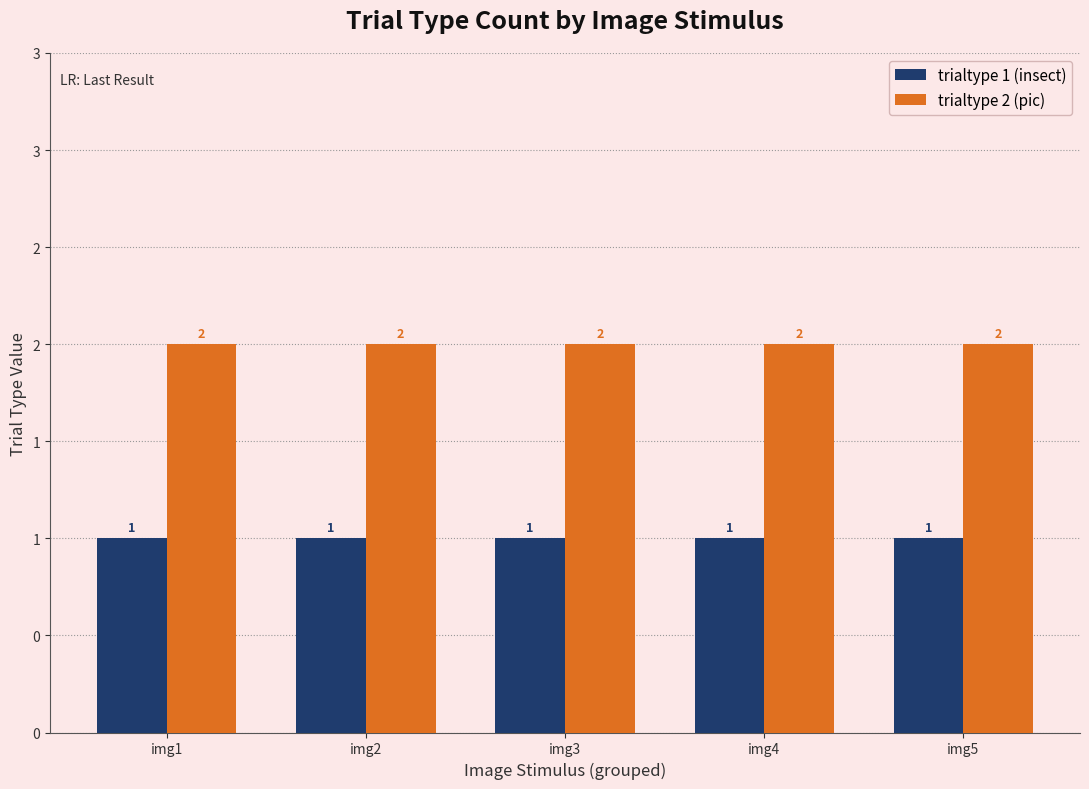

What are all the series names shown in the legend?

trialtype 1 (insect), trialtype 2 (pic)